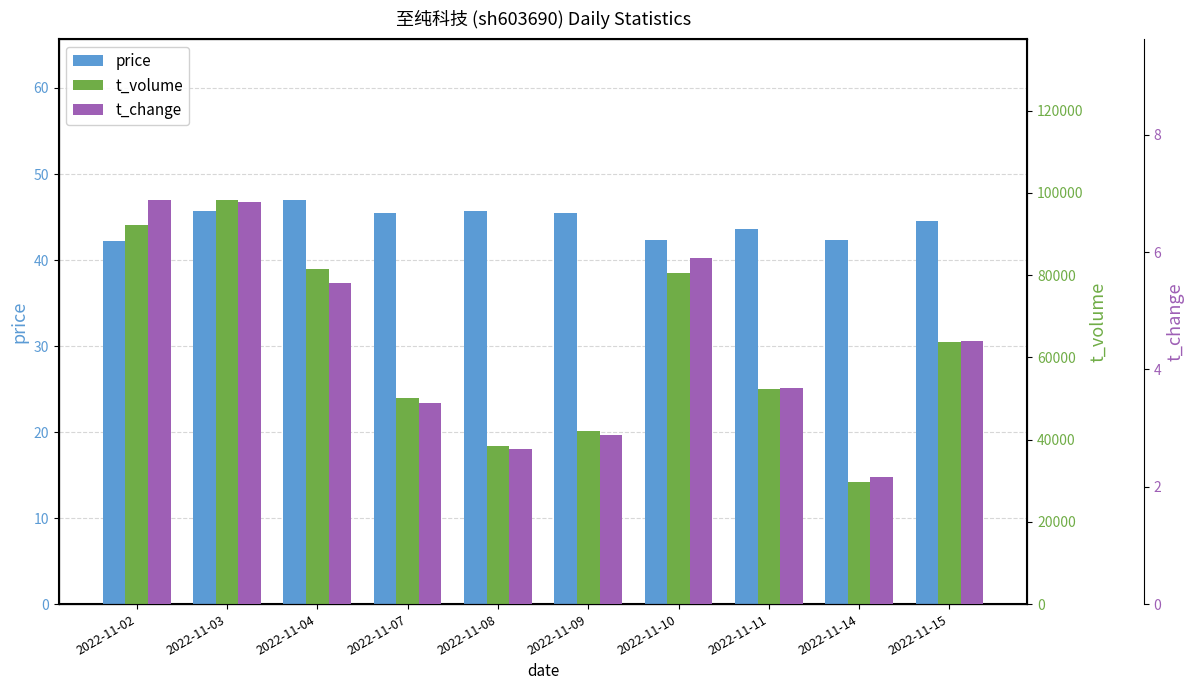

Rank the categories by price value from highest to lowest.

2022-11-04, 2022-11-03, 2022-11-08, 2022-11-09, 2022-11-07, 2022-11-15, 2022-11-11, 2022-11-14, 2022-11-10, 2022-11-02